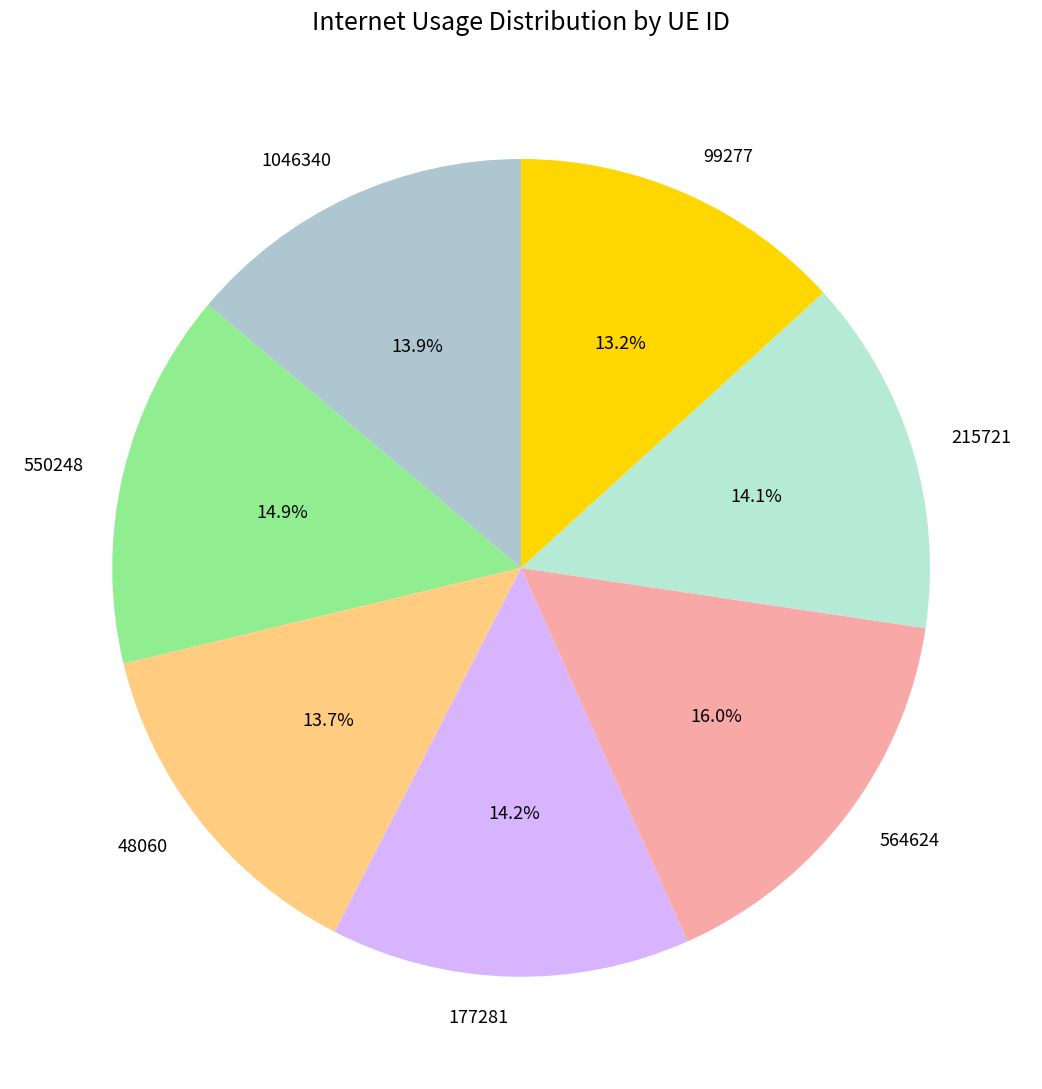

How much of the chart is everything except 48060?

86.3%